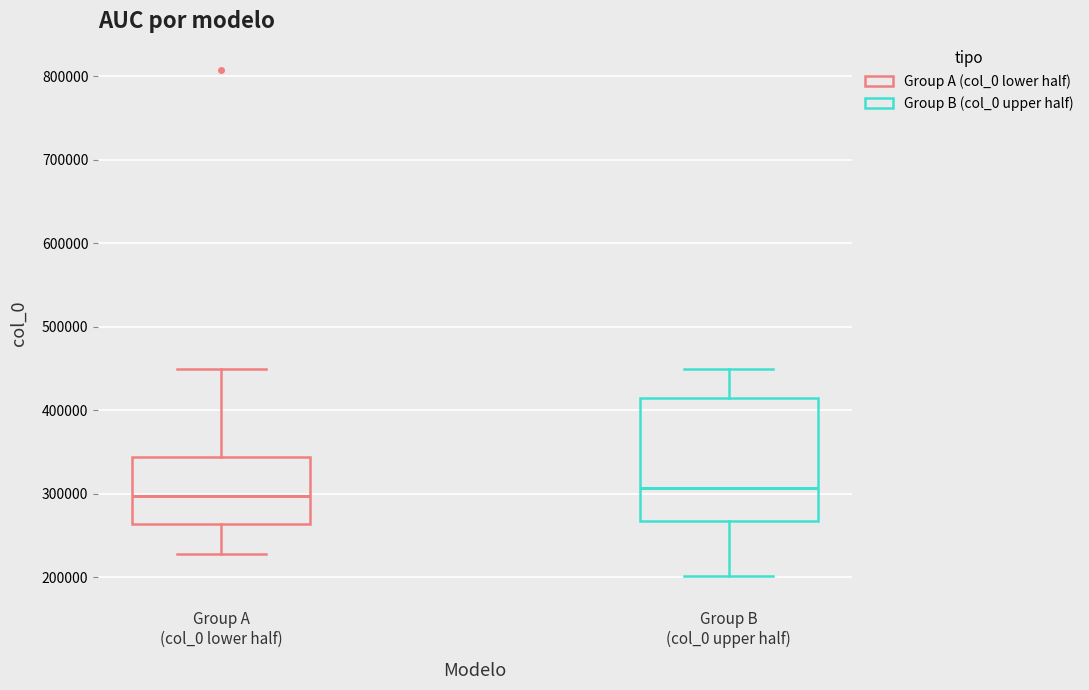

Reading left to right, transcribe this box plot: for each box, give where its median line is, the range the box spans, and where its two whiskers end, as read against the y-axis. The values are not printed on the chart, so give them approximately, as read against the axis.

Group A (col_0 lower half): median 300000, box 260000 to 340000, whiskers 230000 to 450000
Group B (col_0 upper half): median 310000, box 270000 to 410000, whiskers 200000 to 450000